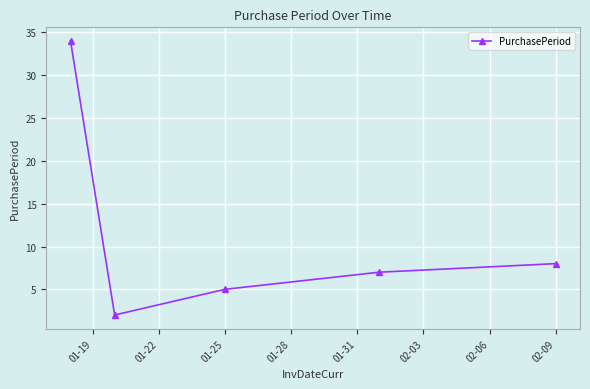

True or false: the data has more than 0 interior local peaks.

False